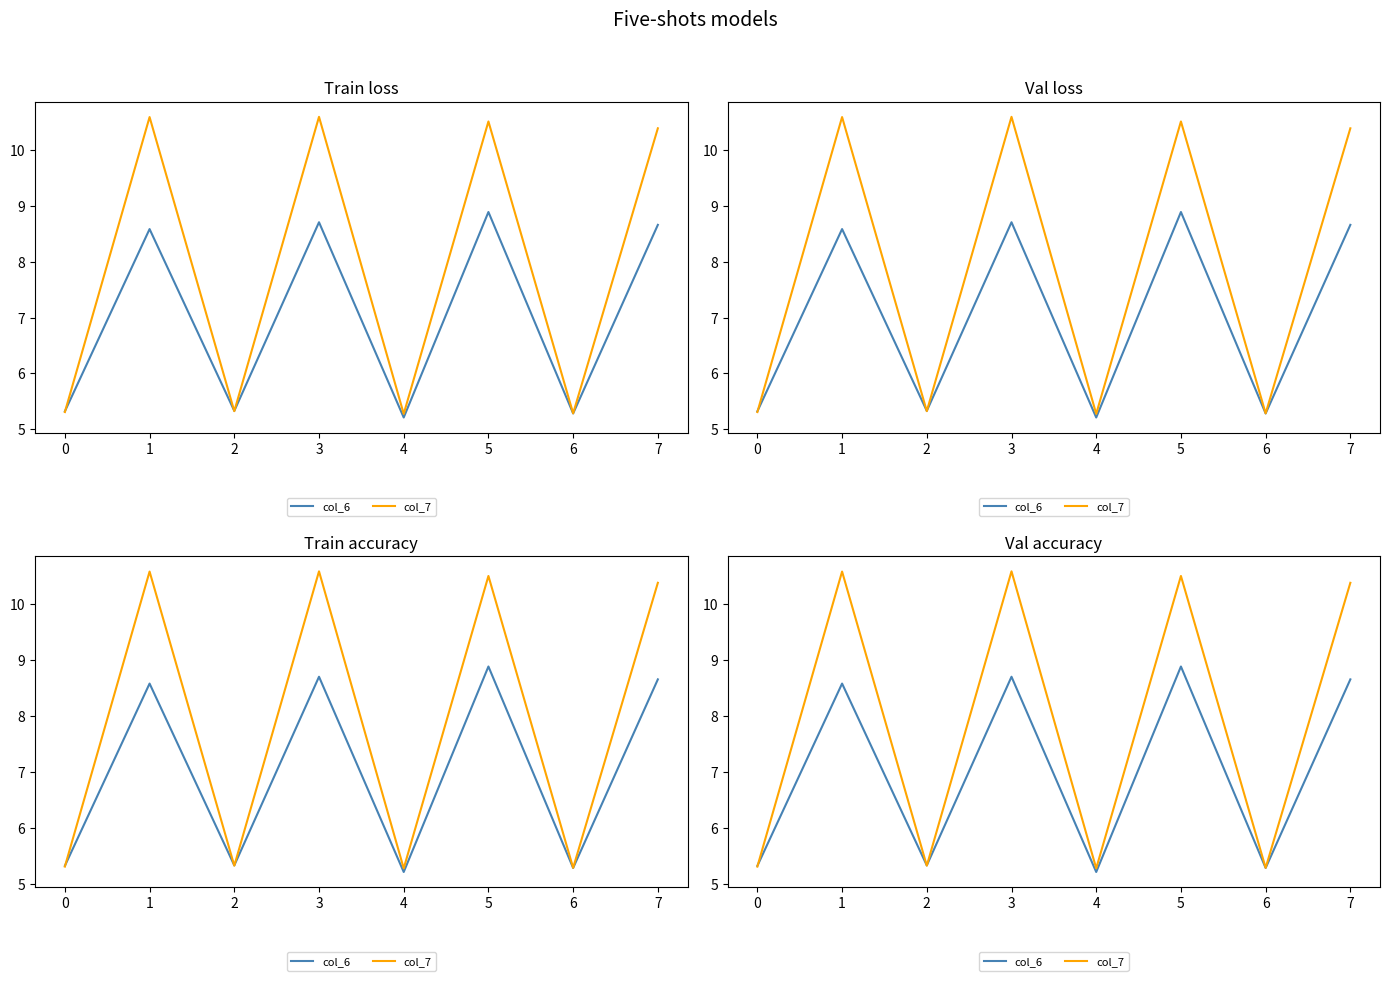

Reading left to right, what are all the values shown in this chart?

col_6: 0=5.3	1=8.6	2=5.3	3=8.7	4=5.2	5=8.9	6=5.3	7=8.7
col_7: 0=5.3	1=10.6	2=5.3	3=10.6	4=5.3	5=10.5	6=5.3	7=10.4